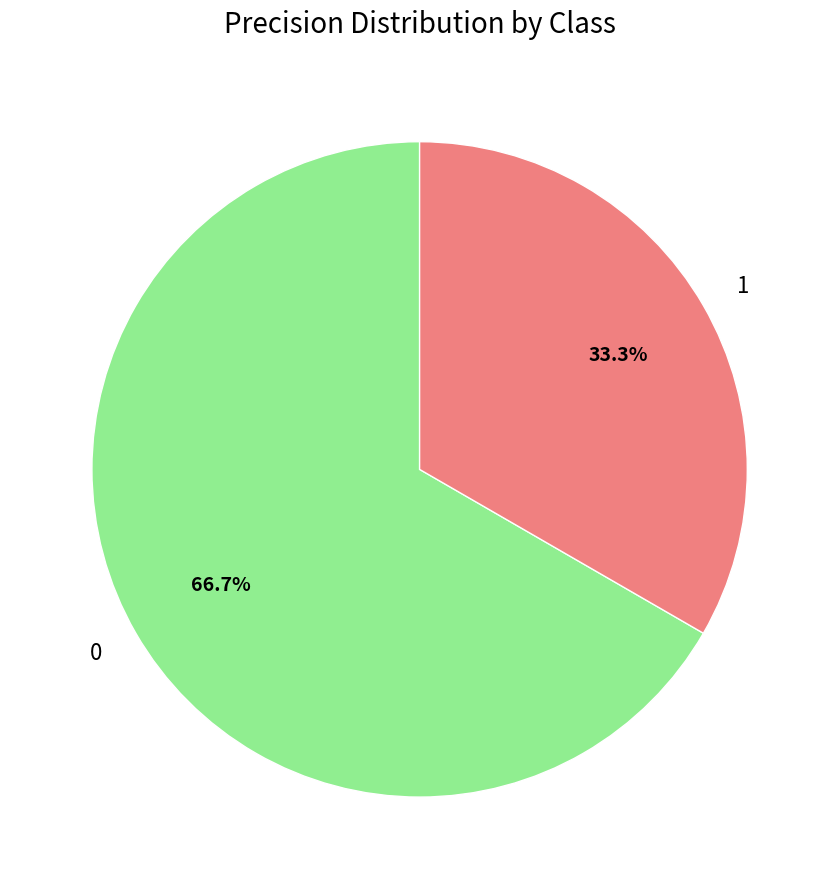

To the nearest percent, what is the combined percentage of 1 and 0?

100%